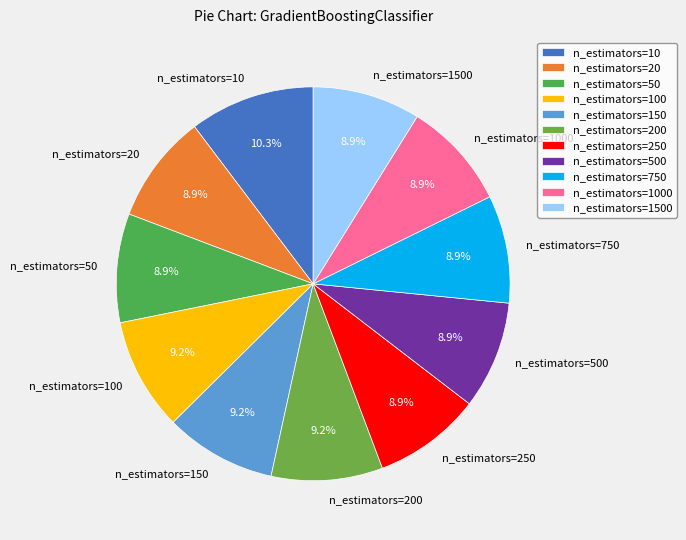

Do n_estimators=20 and n_estimators=250 together represent more than half of the pie?

No